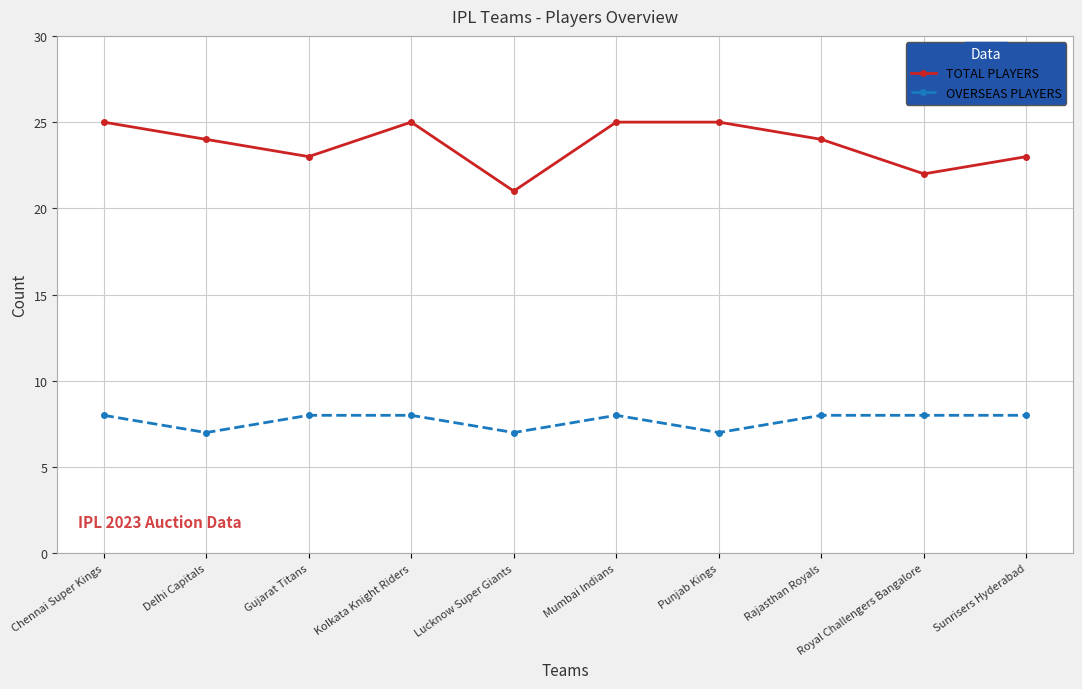

How many data points does each series have?

10